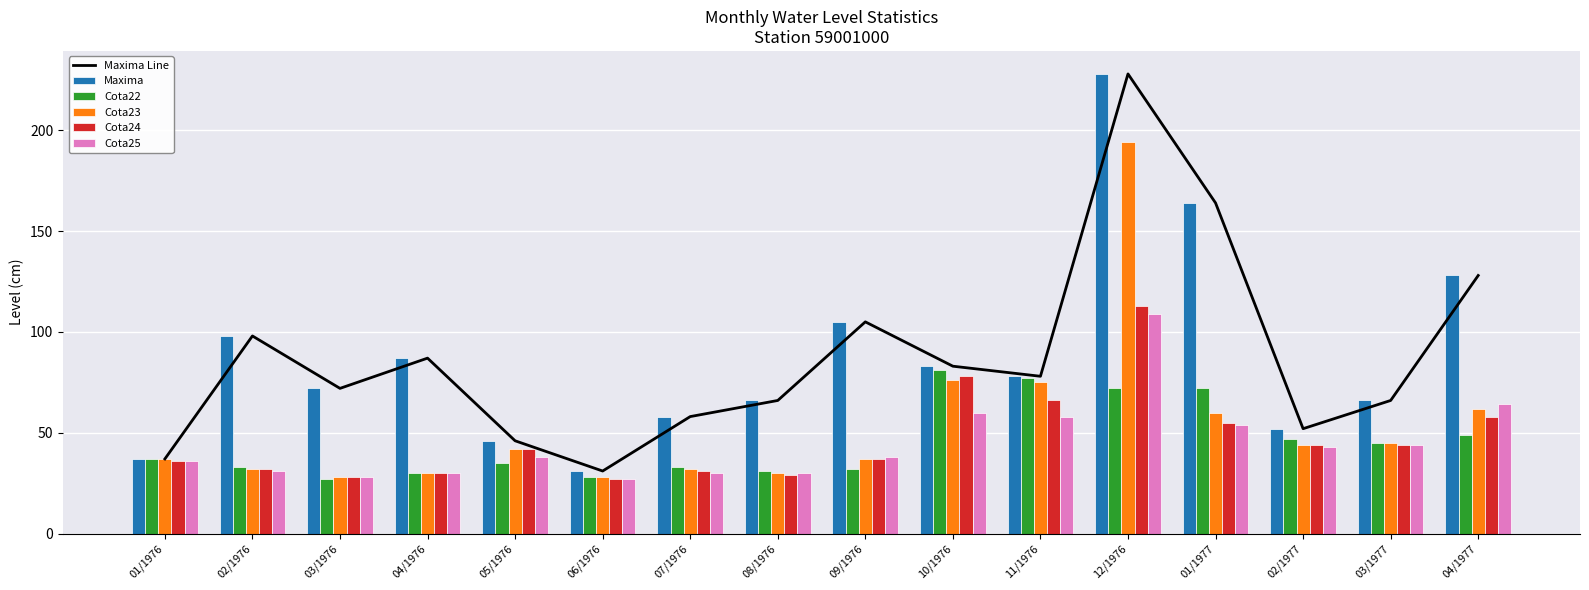

Which has a higher value, 08/1976 or 03/1976?

03/1976